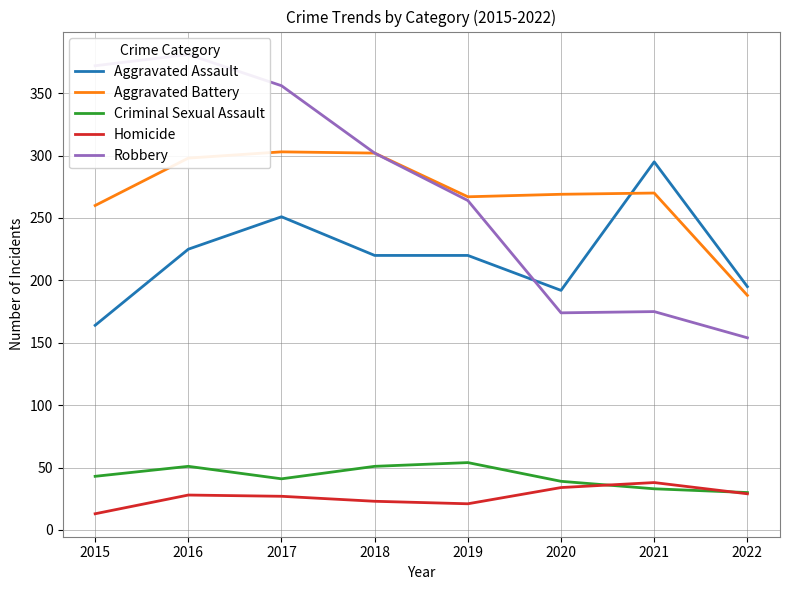

The value of Criminal Sexual Assault at 2020 is 11. True or false?

False